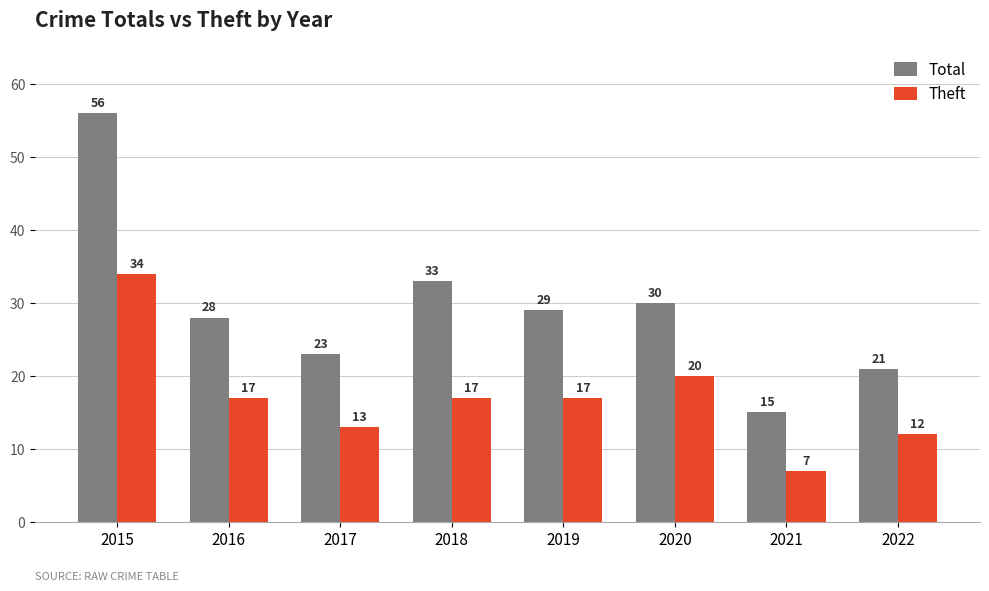

The value of Theft at 2016 is 17. True or false?

True